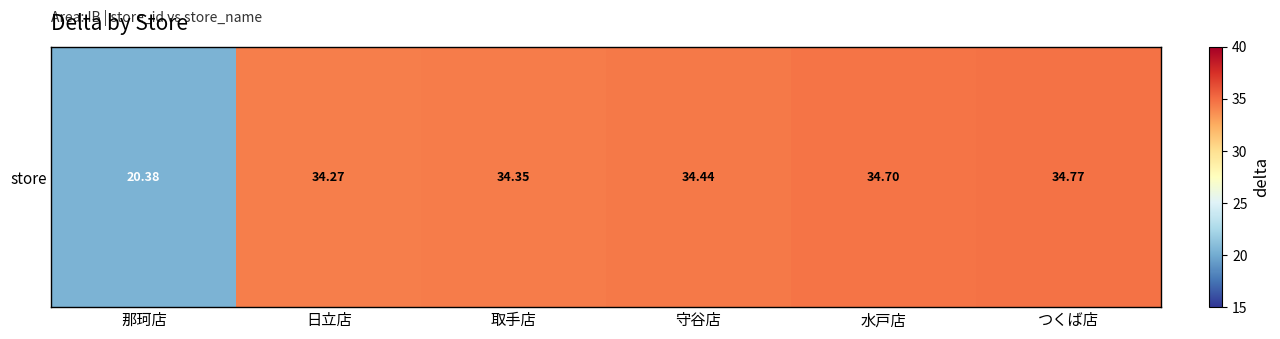

List the labels in order of value, largest first.

つくば店, 水戸店, 守谷店, 取手店, 日立店, 那珂店